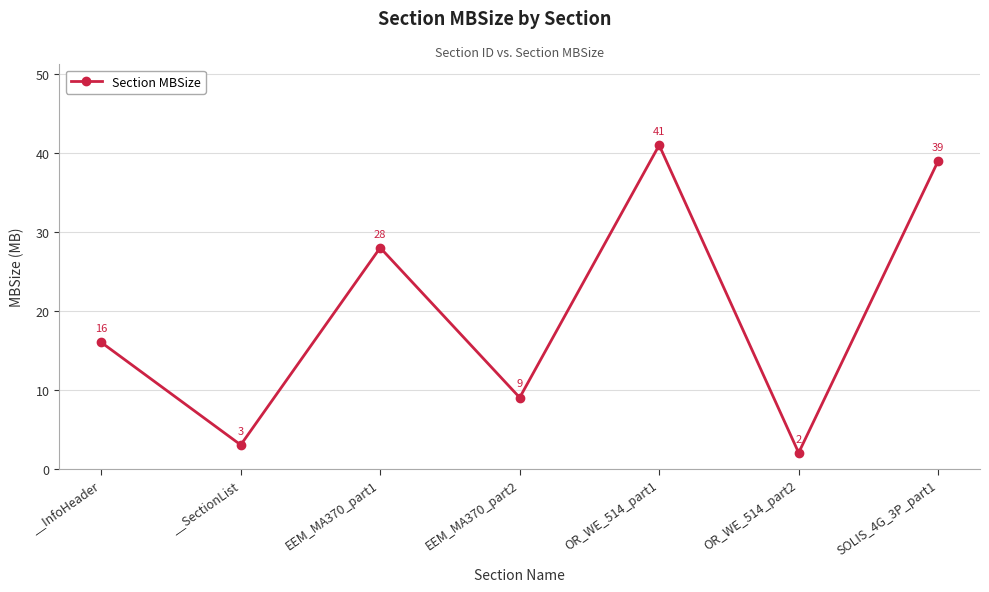

Reading right to left, extract all data points from this chart.

SOLIS_4G_3P_part1=39	OR_WE_514_part2=2	OR_WE_514_part1=41	EEM_MA370_part2=9	EEM_MA370_part1=28	__SectionList=3	__InfoHeader=16